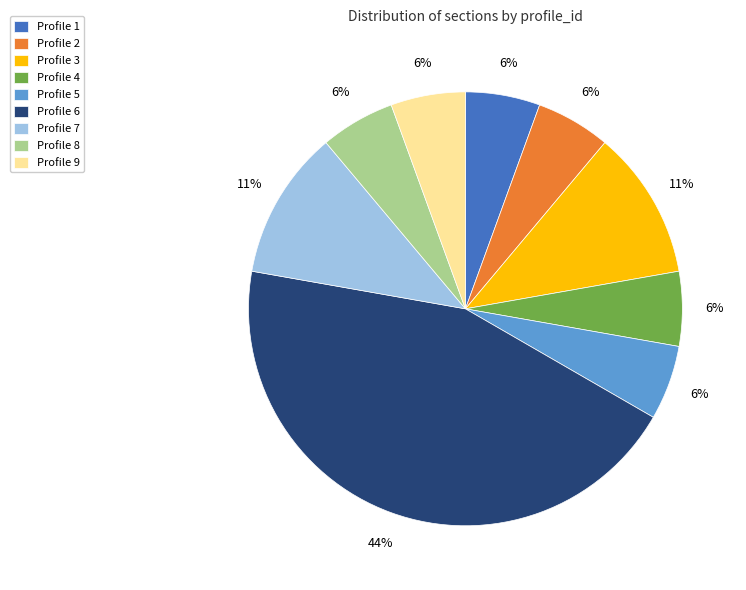

Is there a majority slice in this chart?

No